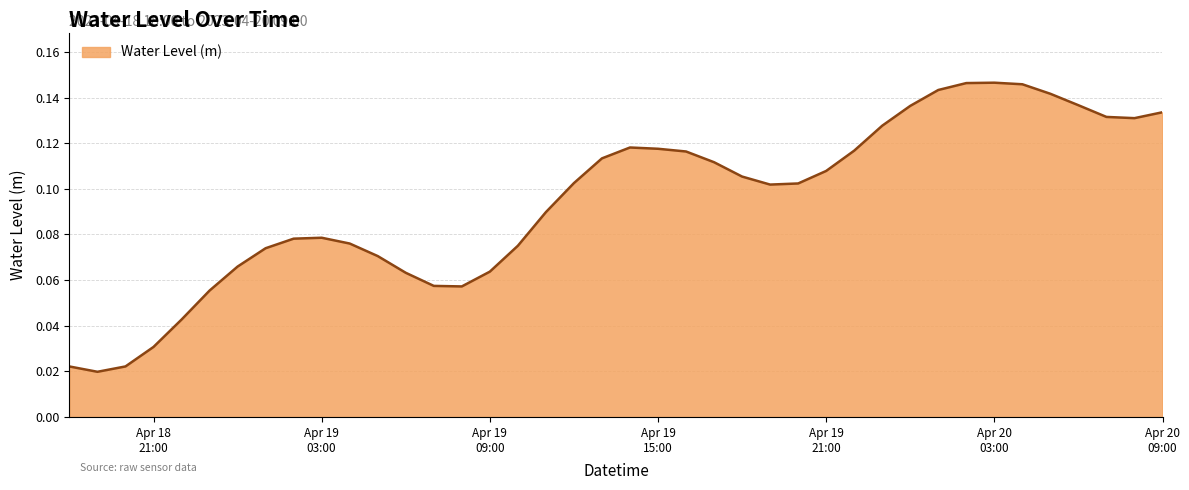

How many lines are shown in the chart?

1